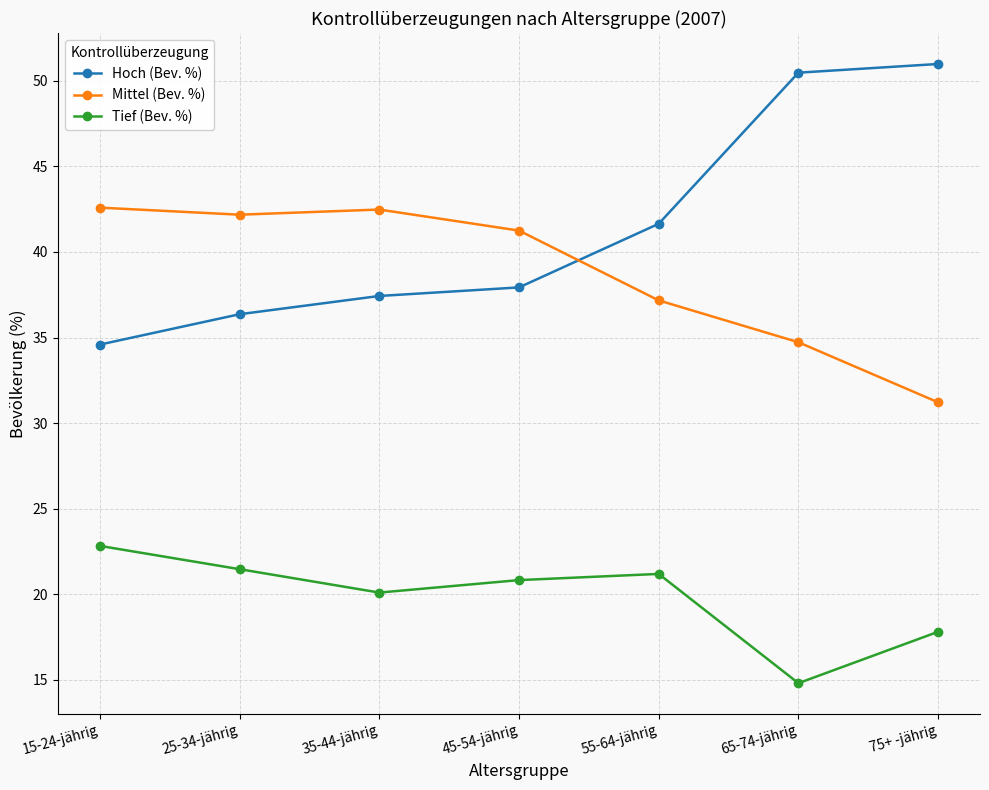

What is the lowest value of the Hoch (Bev. %) series?

34.6